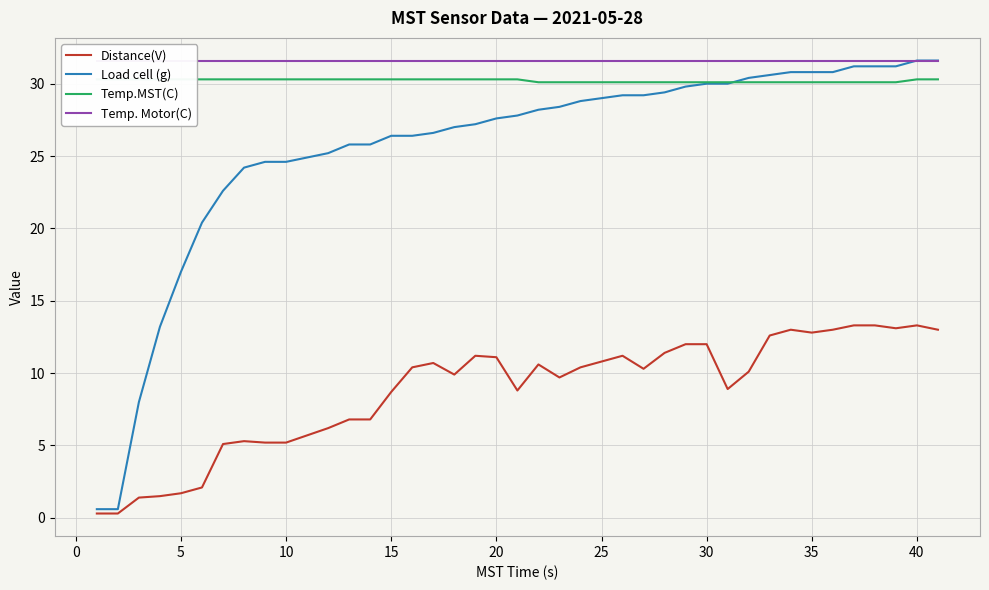

At how many categories does at least one series exceed 13?

40